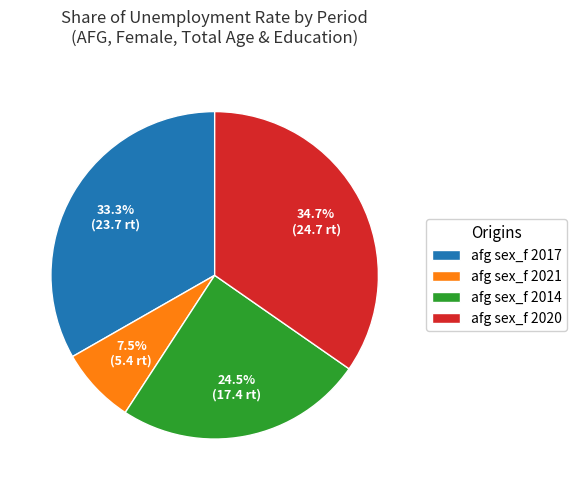

Which has a higher value, afg sex_f 2017 or afg sex_f 2020?

afg sex_f 2020